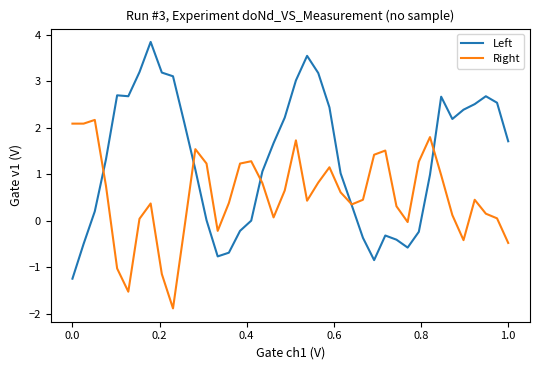

Which series has the largest total across all categories?

Left